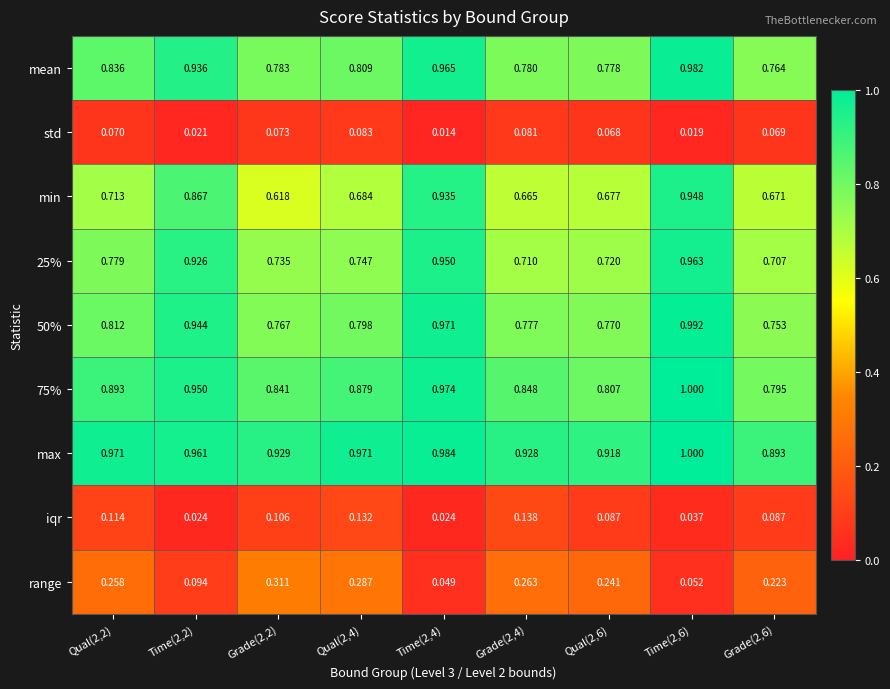

Which series changed the most between Grade(2,2) and Grade(2,4)?

range